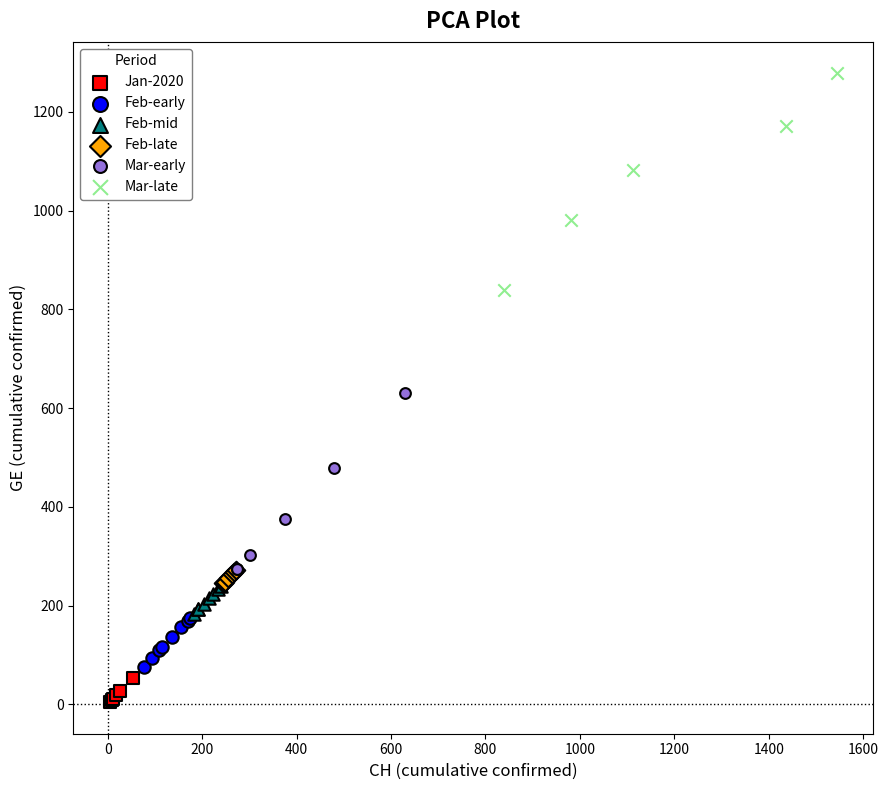

Which series reaches the maximum Y coordinate?

Mar-late